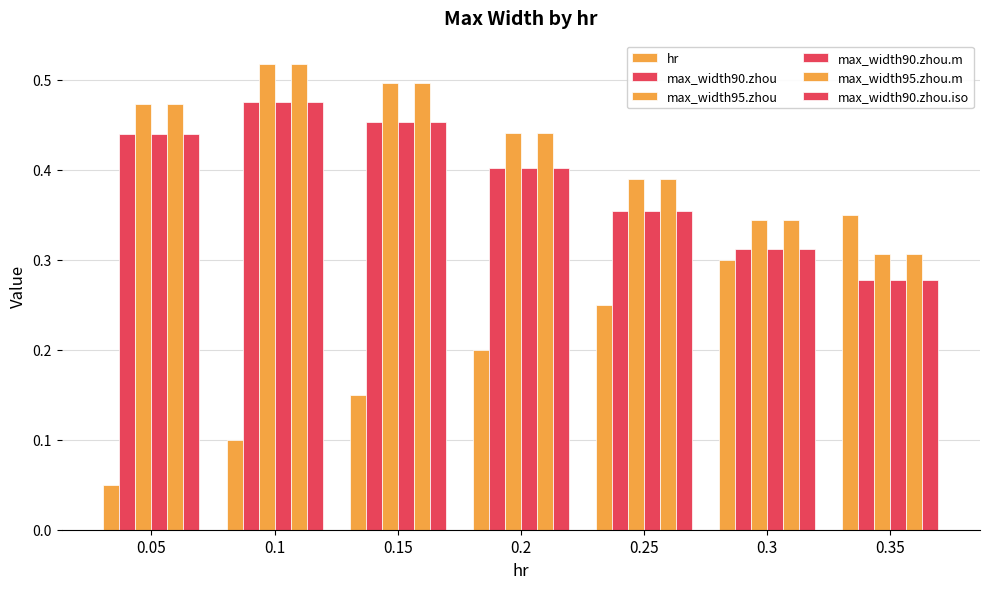

Read the max_width95.zhou.m value at 0.35.

0.3